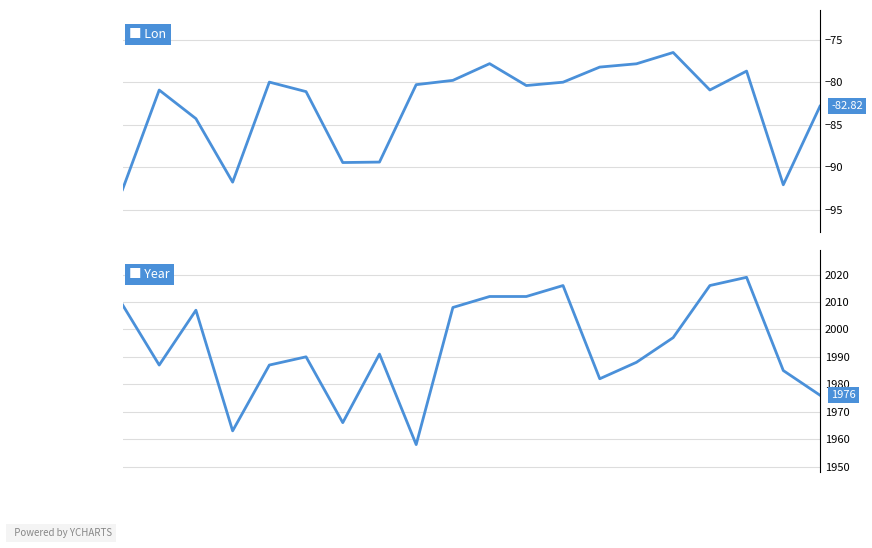

True or false: Year and Lon cross at least once.

False